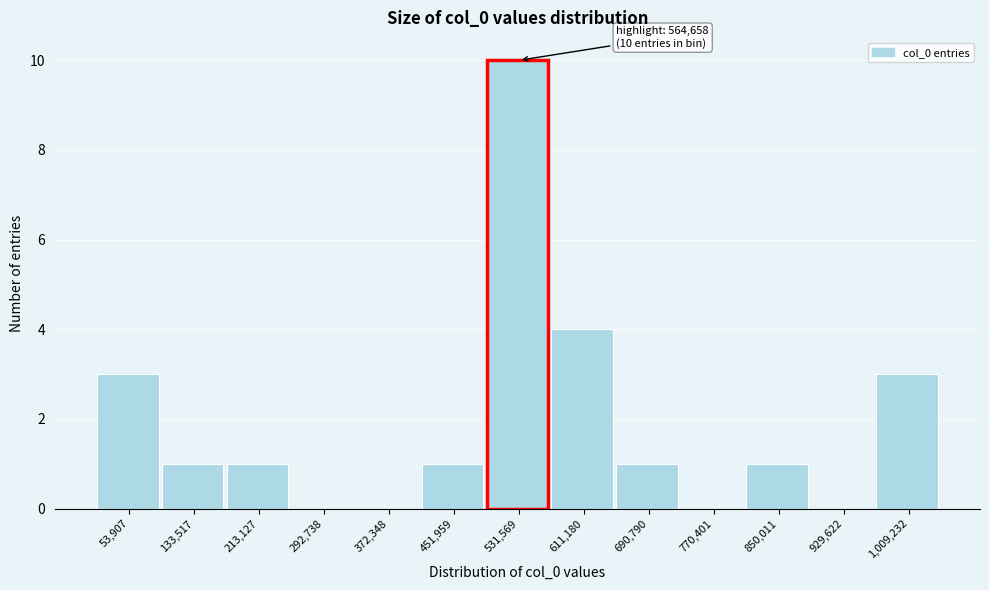

Reading left to right, extract all data points from this chart.

53,907=3	133,517=1	213,127=1	292,738=0	372,348=0	451,959=1	531,569=10	611,180=4	690,790=1	770,401=0	850,011=1	929,622=0	1,009,232=3